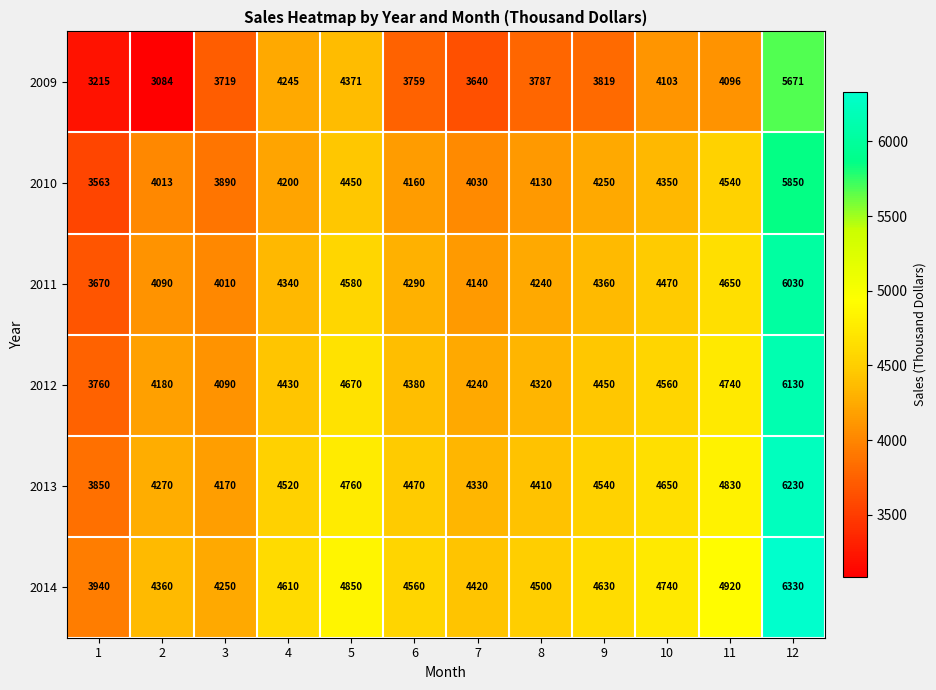

True or false: 2014 has a value of 4610 at 4.

True